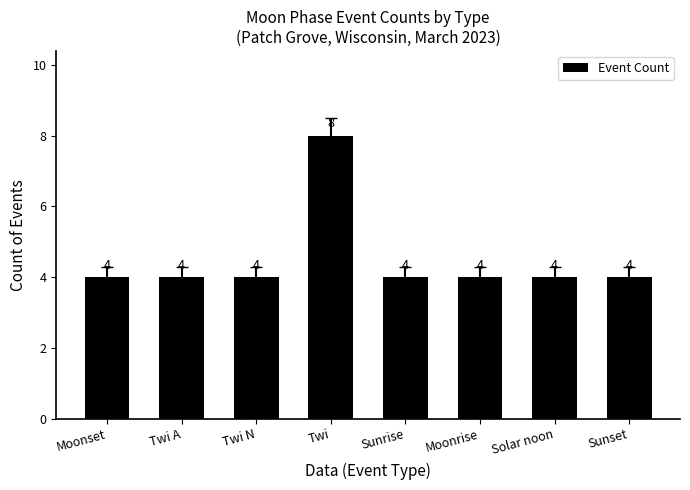

Count the number of values greater than 4.

1